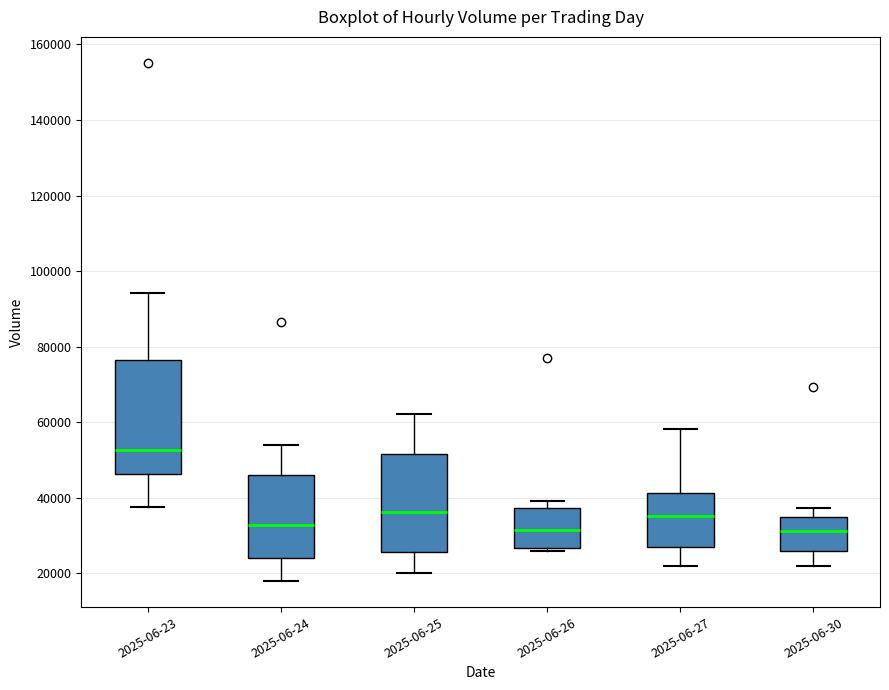

Where is the lower edge of the box for 2025-06-24 on the y-axis? The values are not printed on the chart, so give them approximately, as read against the axis.

24000